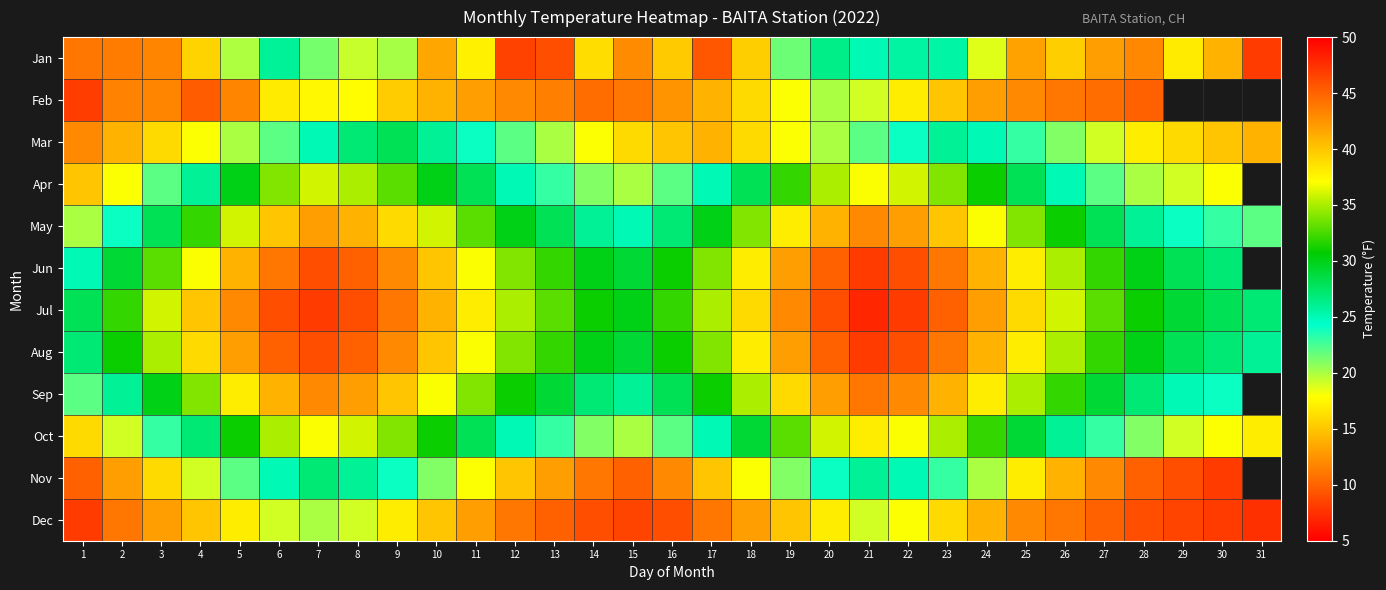

What is the highest value of the Aug series?

47.0